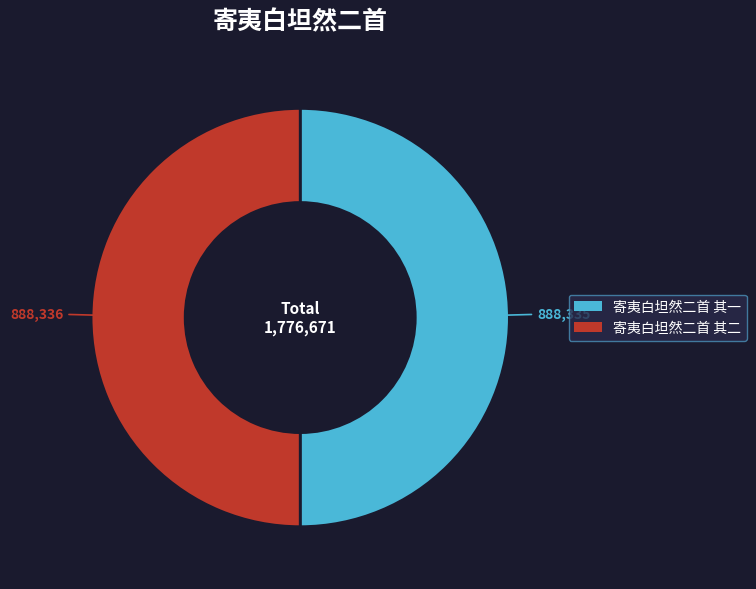

Do 寄夷白坦然二首 其二 and 寄夷白坦然二首 其一 together represent more than half of the pie?

Yes